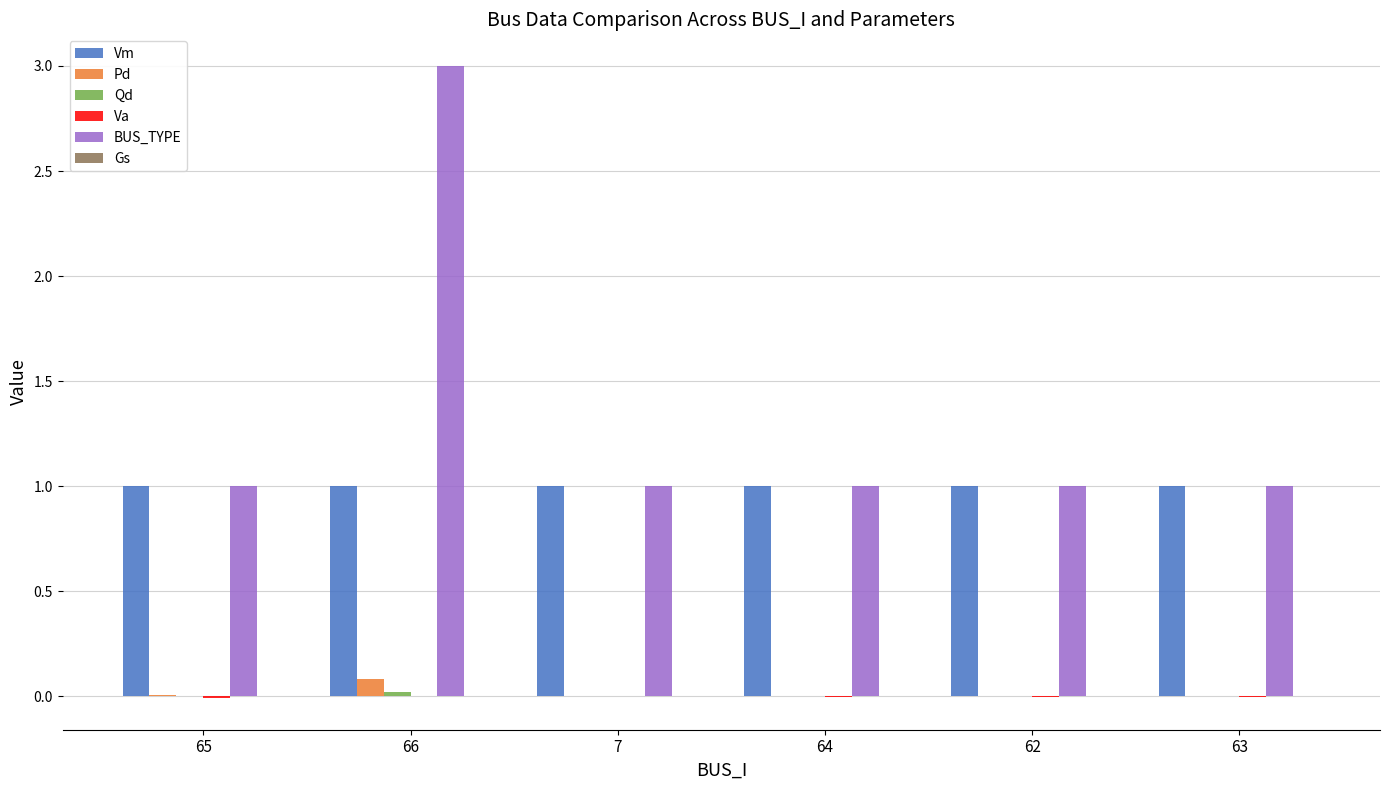

At which category is the sum across all series the highest?

66